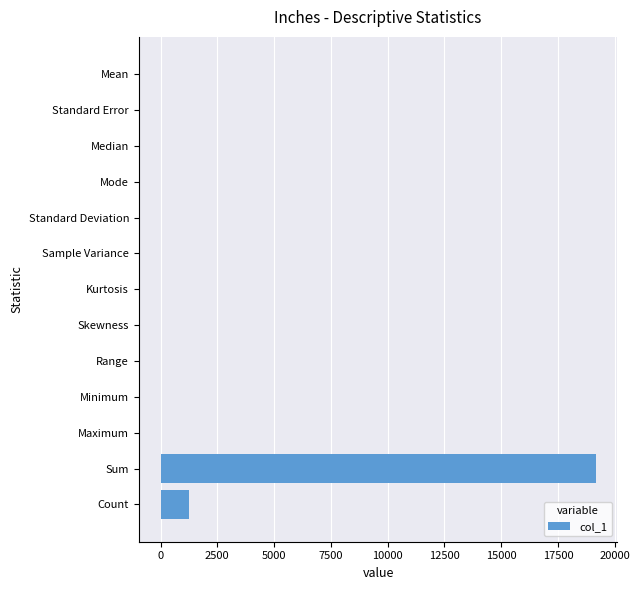

What is the maximum value shown in the chart?

19154.2